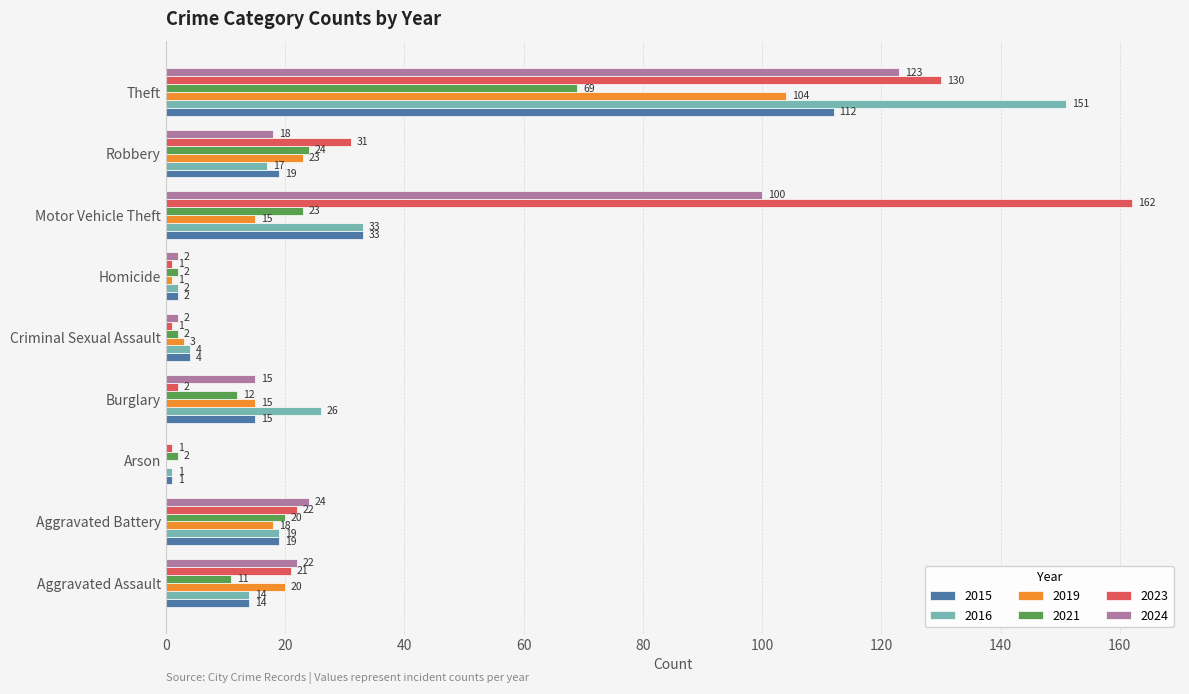

At which category is the sum across all series the highest?

Theft